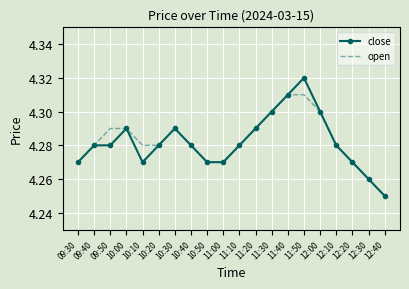

How many open values are between 4 and 5?

20